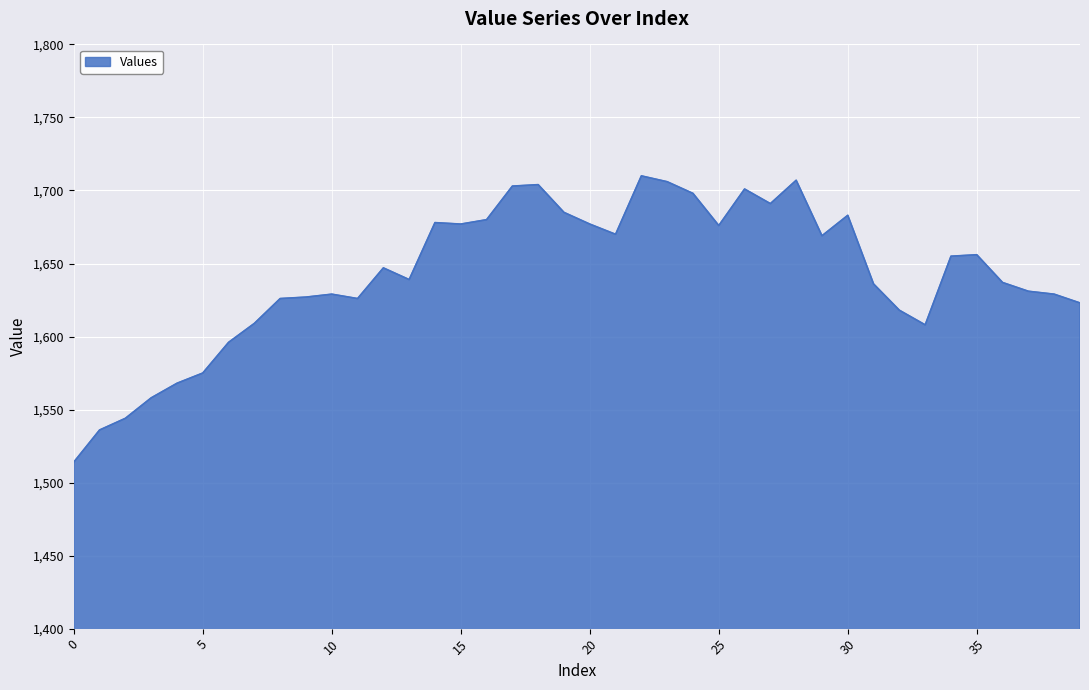

What is the maximum value shown in the chart?

1710